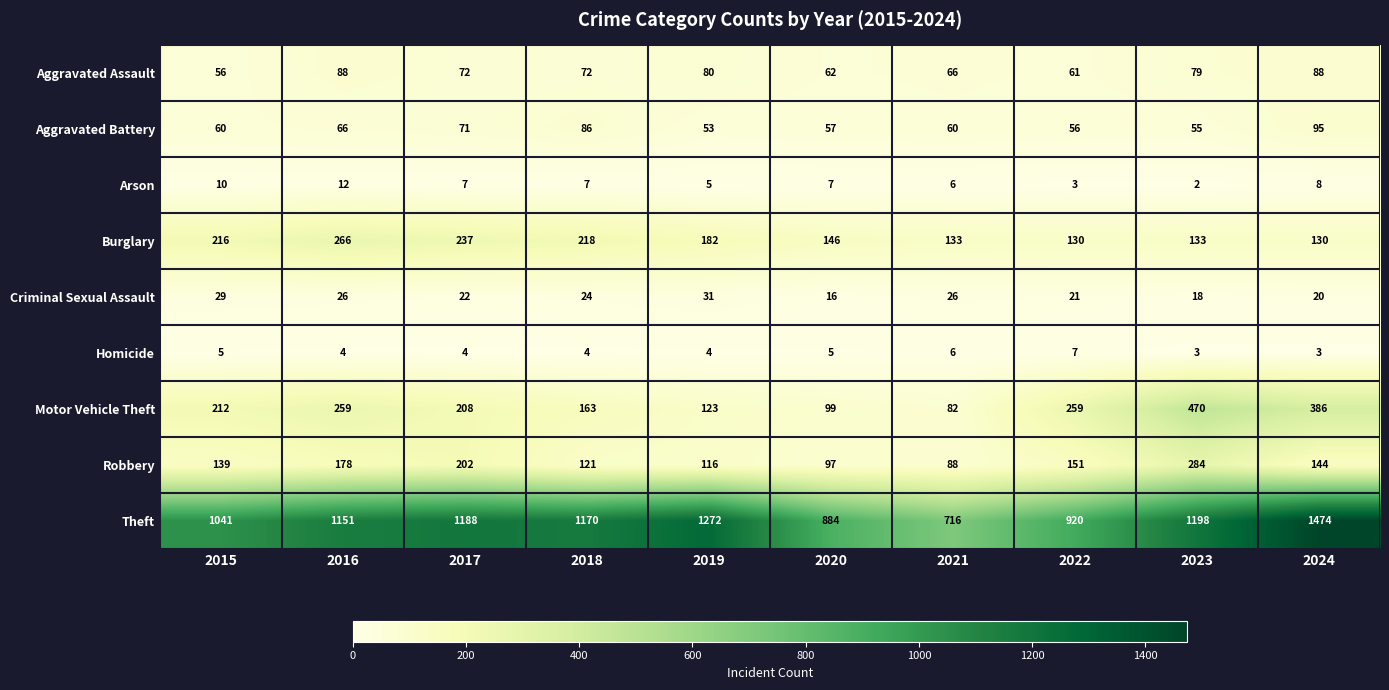

Which series has the largest range (max minus min)?

Theft